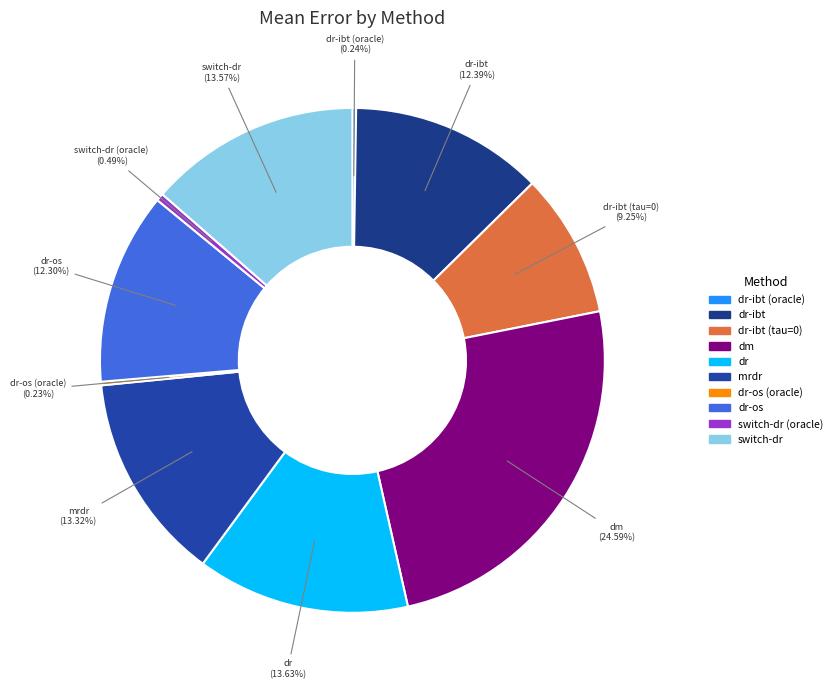

Rank the categories by value from highest to lowest.

dm, dr, switch-dr, mrdr, dr-ibt, dr-os, dr-ibt (tau=0), switch-dr (oracle), dr-ibt (oracle), dr-os (oracle)